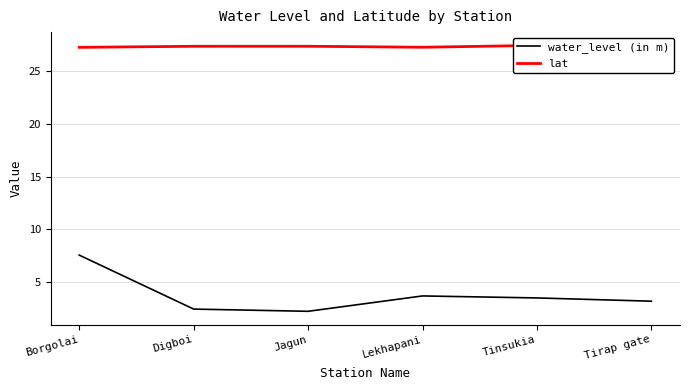

Which series has the largest total across all categories?

lat